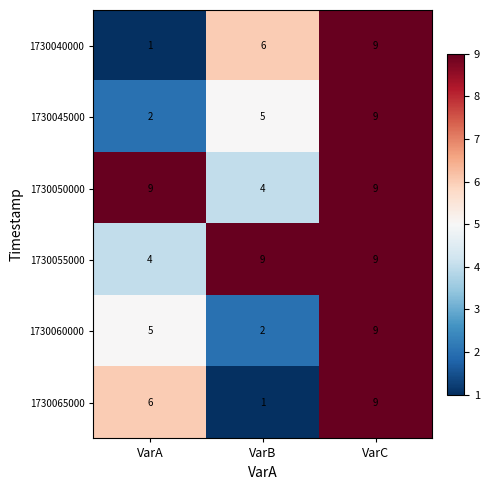

At how many categories does at least one series exceed 2?

3